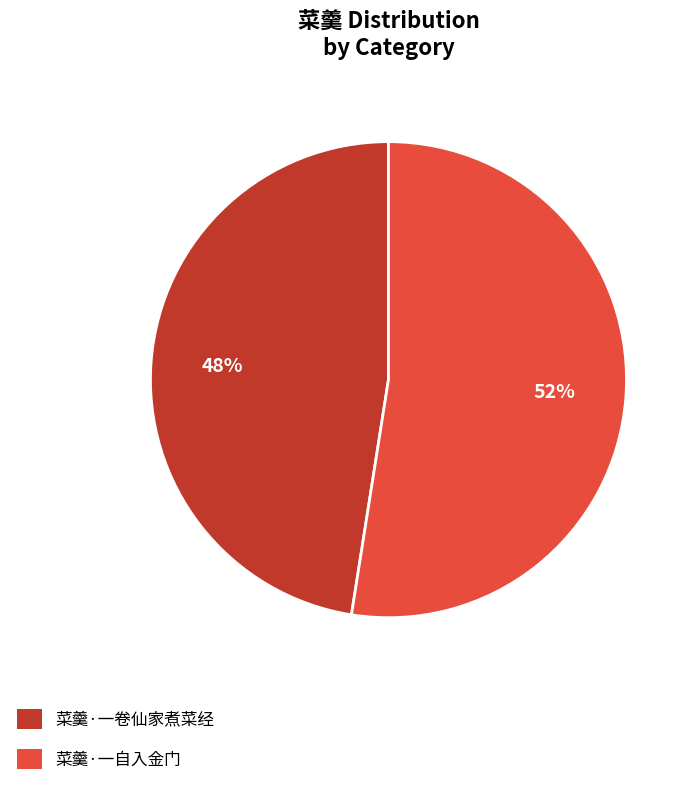

True or false: 菜羹·一自入金门 accounts for 52% of the total.

True